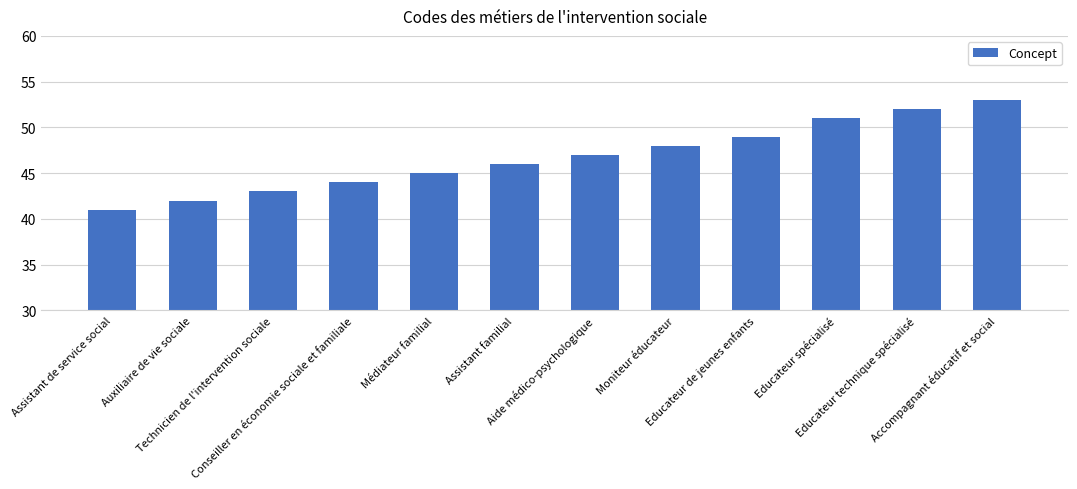

Which category has the lowest value across all series?

Assistant de service social